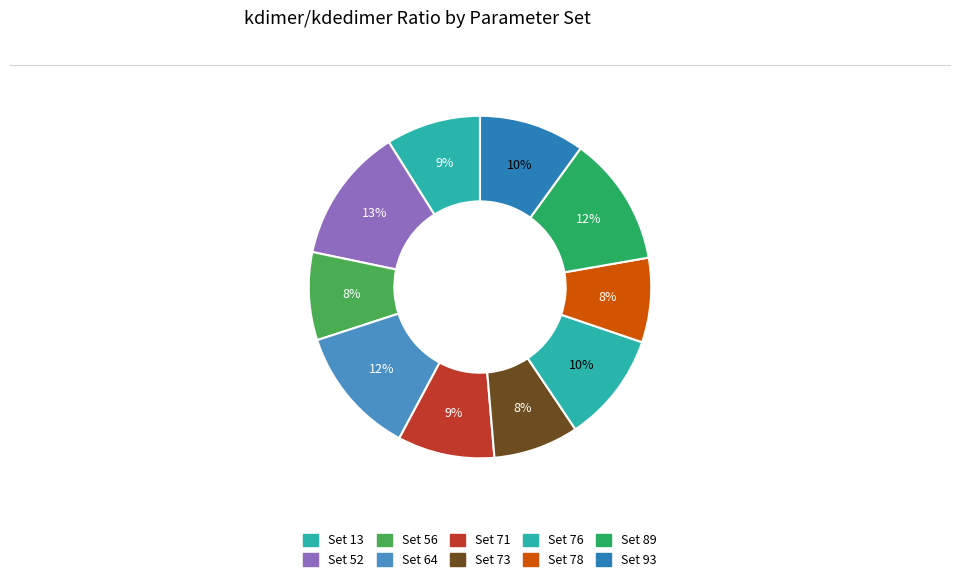

Count the number of slices in the pie.

10